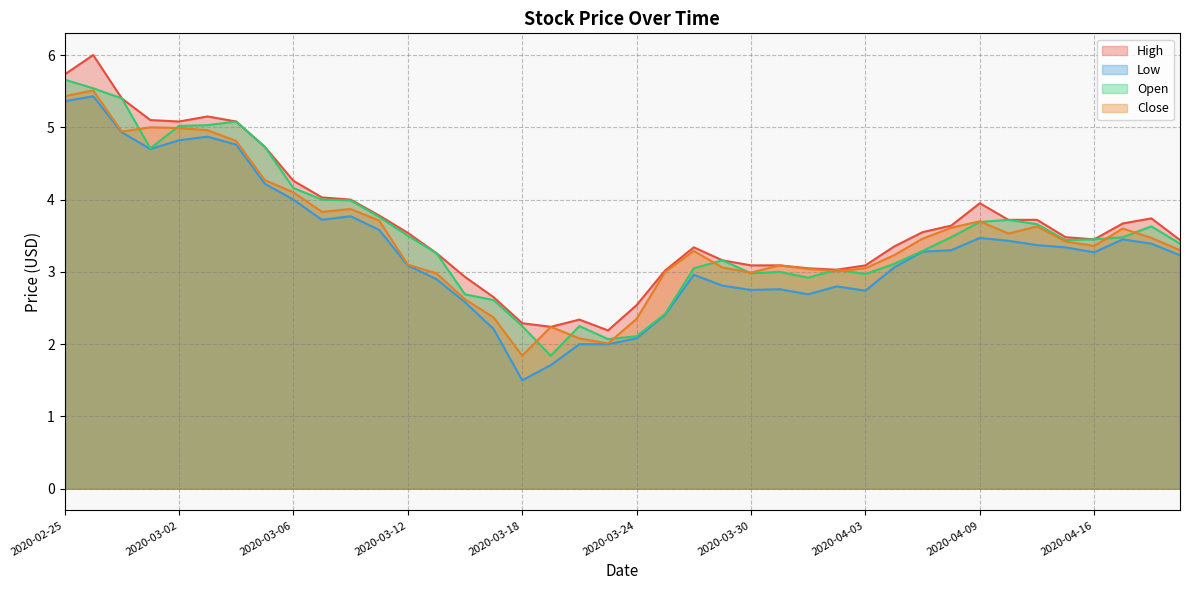

At how many categories does at least one series exceed 1?

40